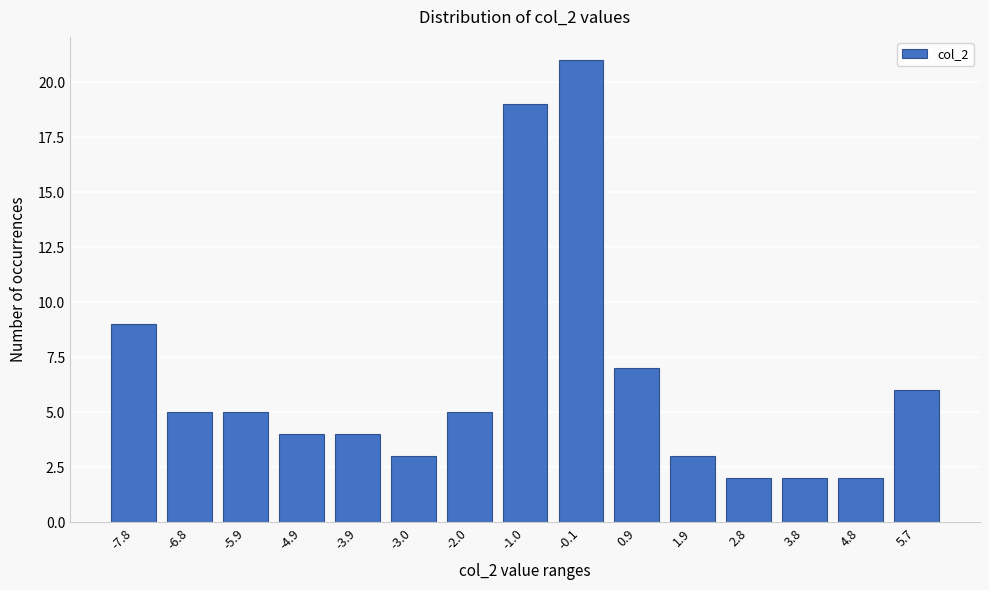

Reading left to right, transcribe all the data shown in this chart.

-7.8=9	-6.8=5	-5.9=5	-4.9=4	-3.9=4	-3.0=3	-2.0=5	-1.0=19	-0.1=21	0.9=7	1.9=3	2.8=2	3.8=2	4.8=2	5.7=6